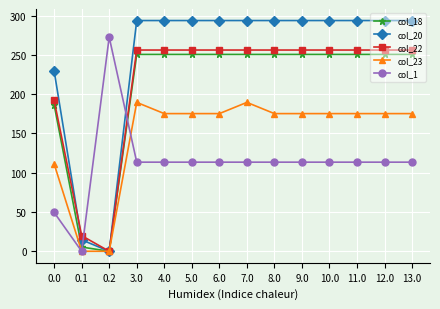

Is it true that col_1 equals 179.7 at 12.0?

False